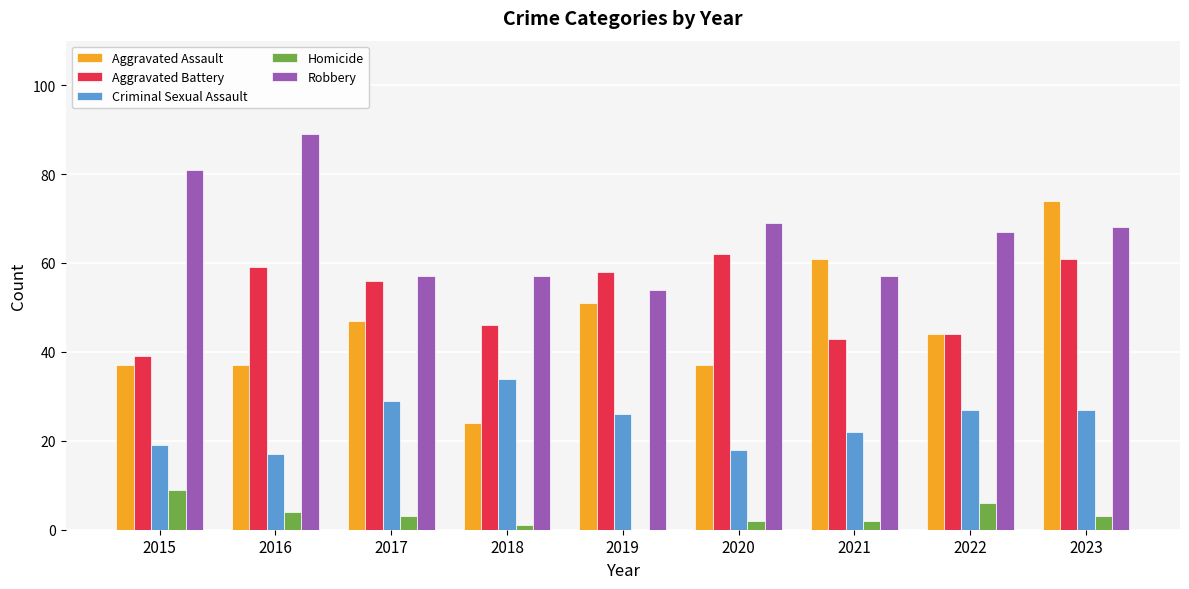

How many groups of bars are there?

9